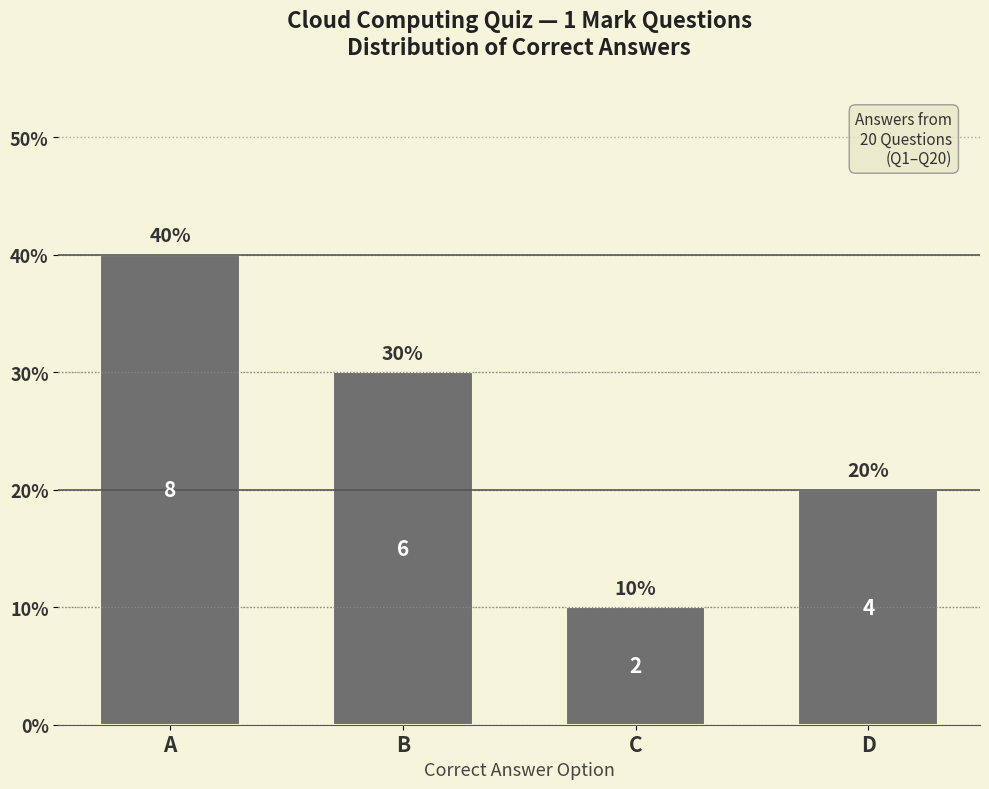

Reading left to right, extract all data points from this chart.

40	30	10	20